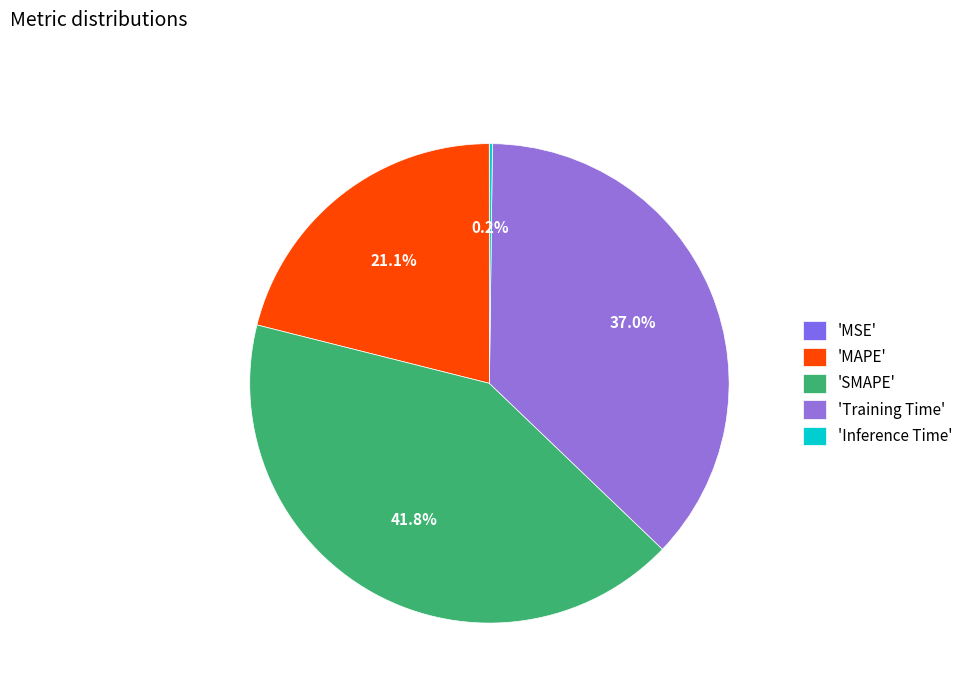

How many slices are in this pie chart?

5